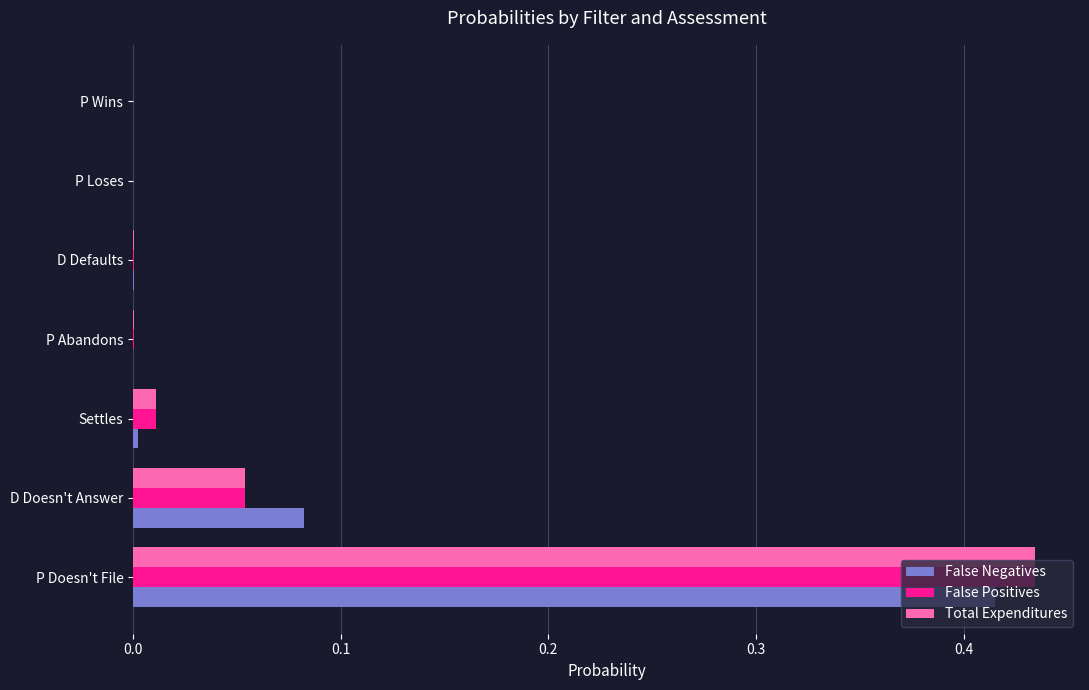

At which category is the sum across all series the highest?

P Doesn't File